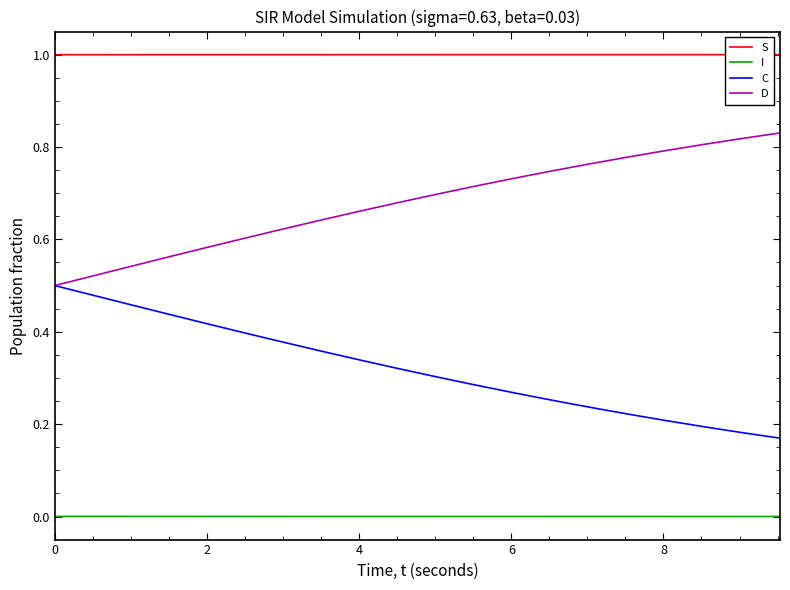

List the series in order of their peak value, lowest first.

I, C, D, S